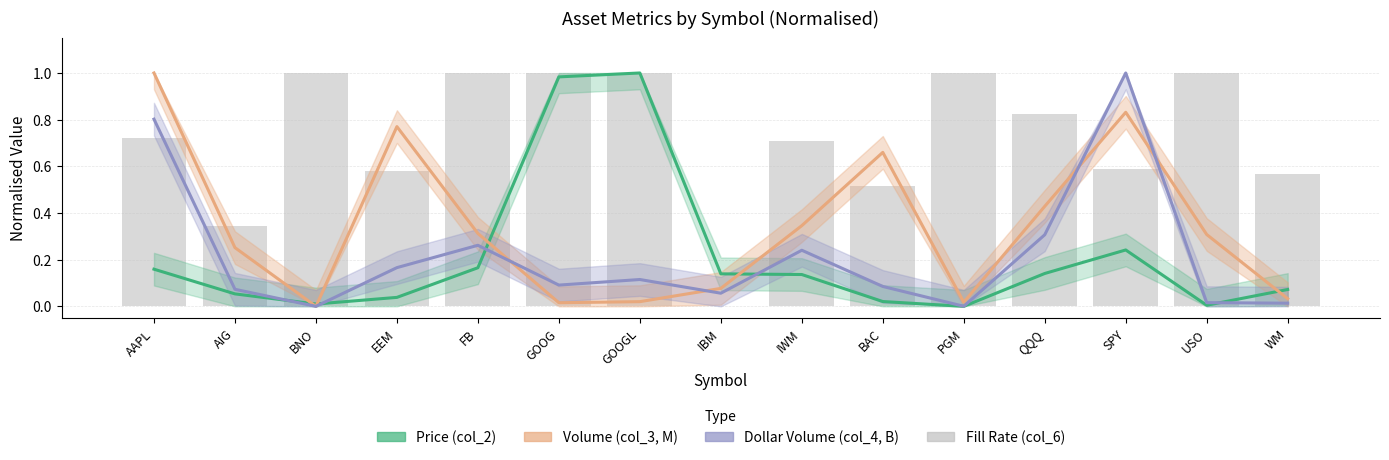

Reading left to right, transcribe all the data shown in this chart.

Price (col_2): 0.2	0.1	0.0	0.0	0.2	1.0	1.0	0.1	0.1	0.0	0.0	0.1	0.2	0.0	0.1
Volume (col_3, M): 1.0	0.3	0.0	0.8	0.3	0.0	0.0	0.1	0.3	0.7	0.0	0.4	0.8	0.3	0.0
Dollar Volume (col_4, B): 0.8	0.1	0.0	0.2	0.3	0.1	0.1	0.1	0.2	0.1	0.0	0.3	1.0	0.0	0.0
Fill Rate (col_6): 0.7	0.3	1.0	0.6	1.0	1.0	1.0	0.0	0.7	0.5	1.0	0.8	0.6	1.0	0.6